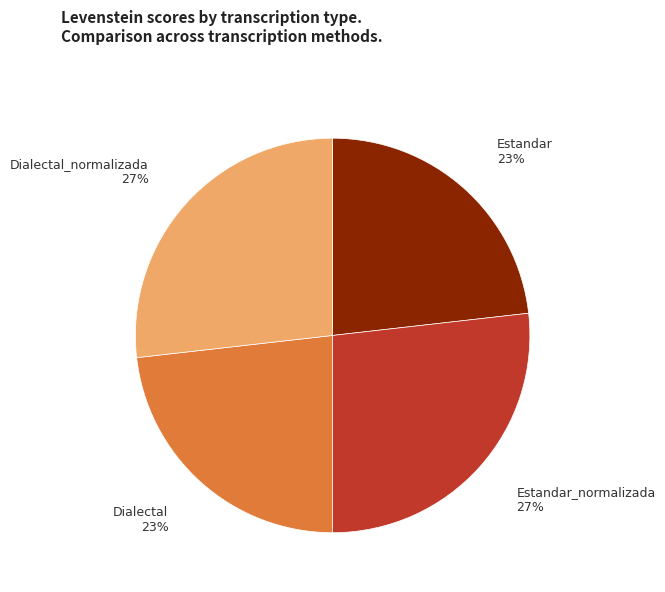

Between Dialectal_normalizada and Dialectal, which is larger?

Dialectal_normalizada